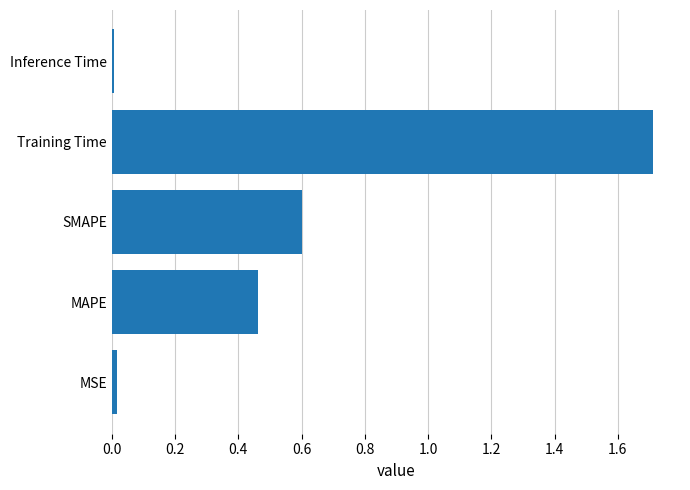

Is it true that the value at SMAPE is 0.6?

True